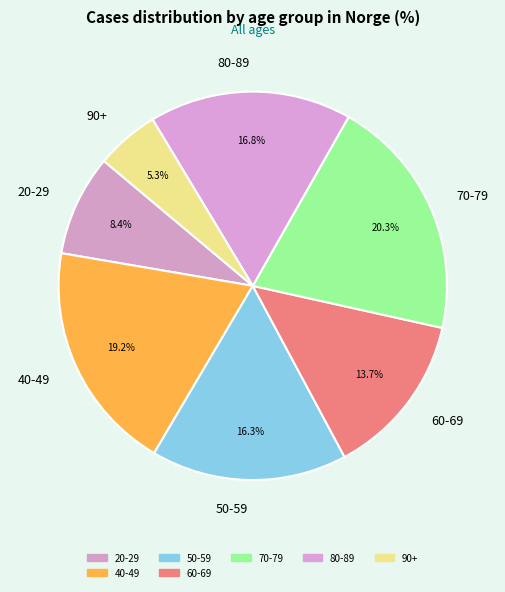

Do 70-79 and 90+ together represent more than half of the pie?

No